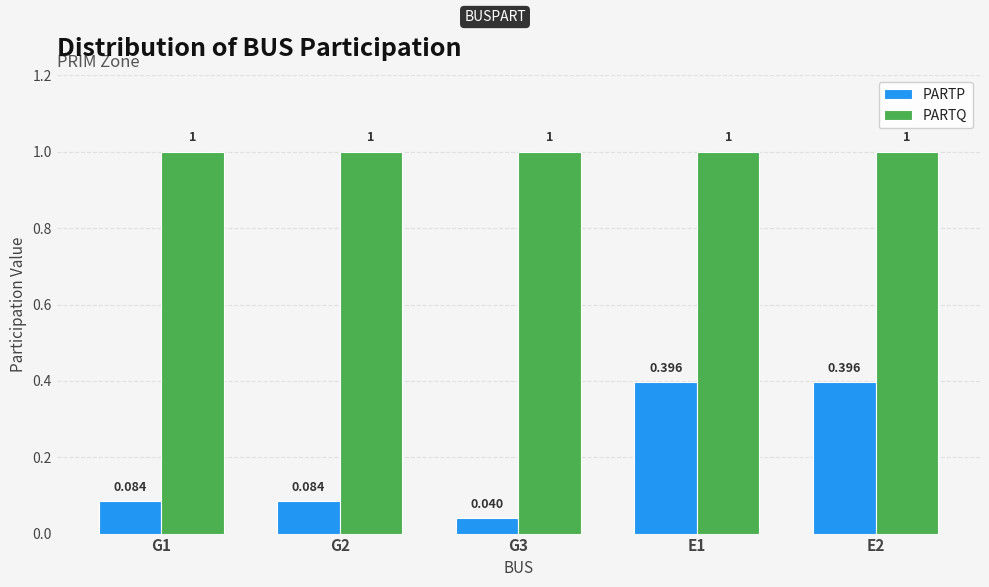

Which series has the widest spread of values?

PARTP